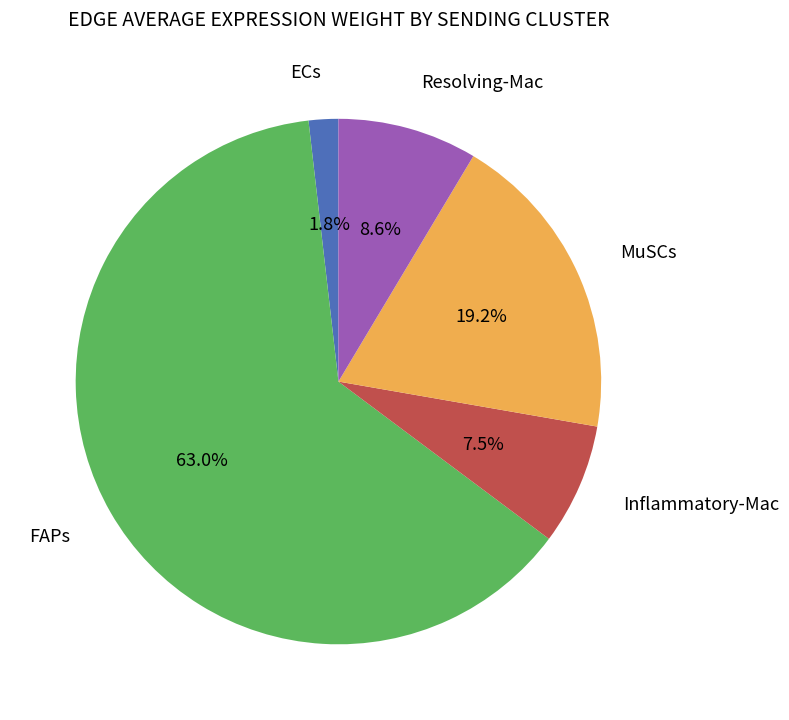

Does any single category account for the majority?

Yes